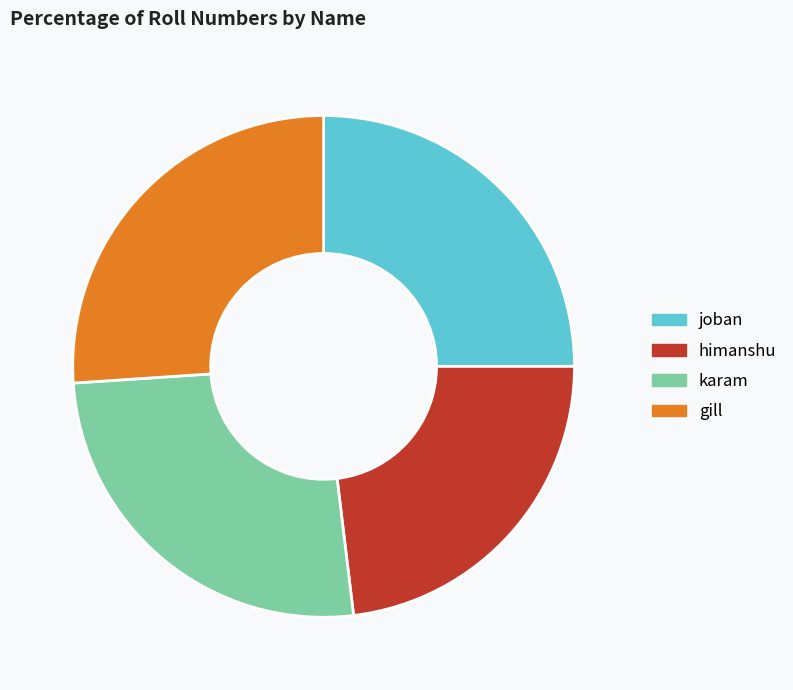

Is there any slice that represents more than half of the pie?

No